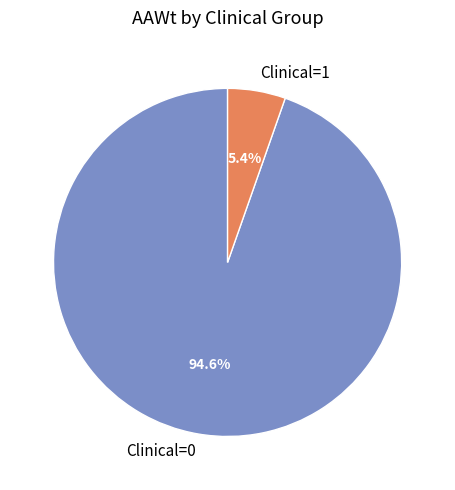

Is the sum of Clinical=0 and Clinical=1 greater than half?

Yes